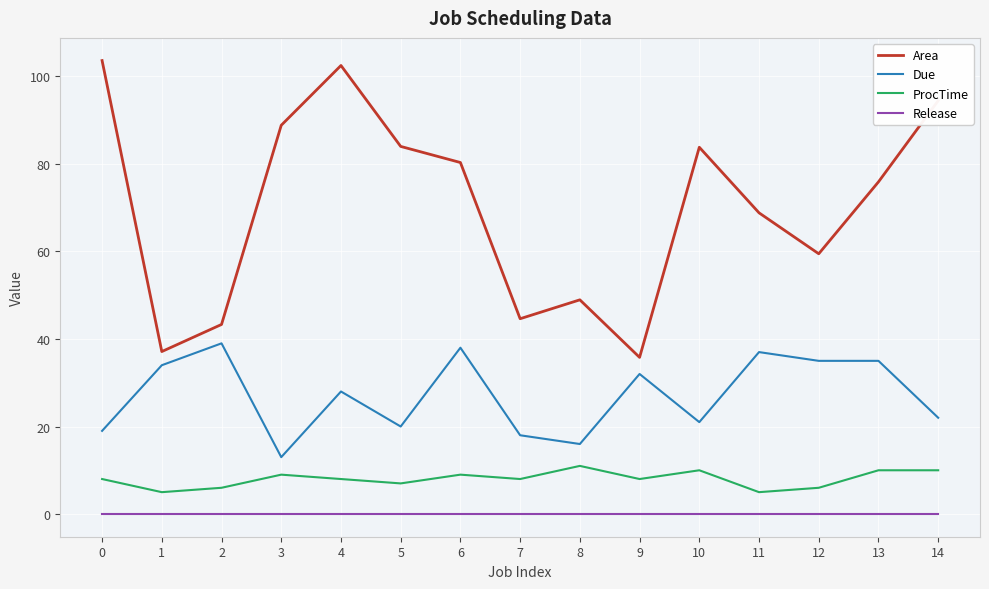

Which series changed the most between 3 and 9?

Area